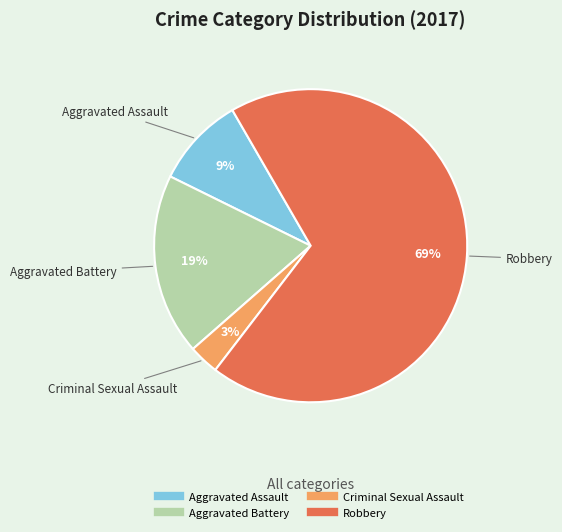

True or false: Criminal Sexual Assault accounts for 3% of the total.

True